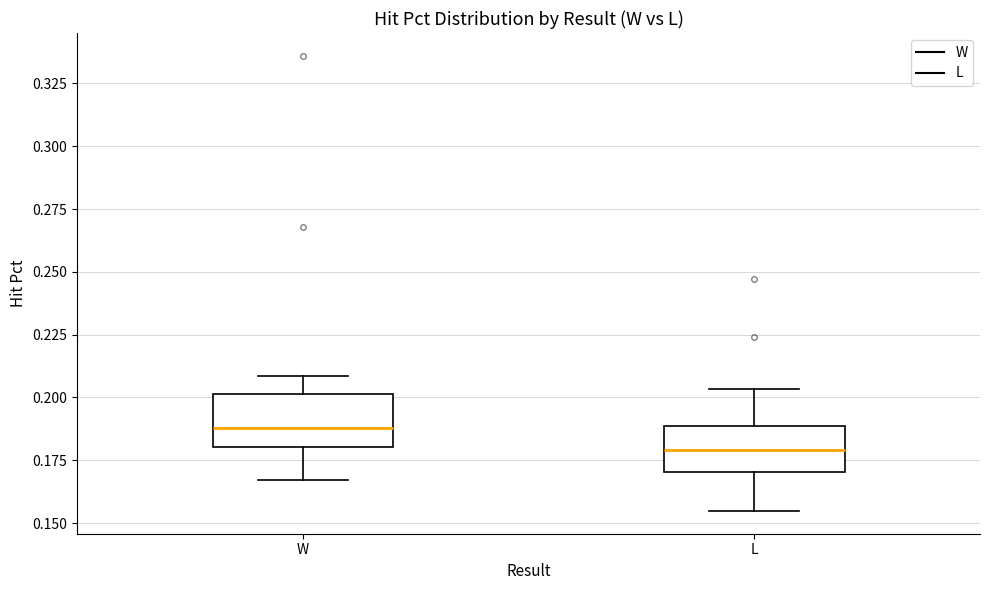

Where is the lower edge of the box for W on the y-axis? The values are not printed on the chart, so give them approximately, as read against the axis.

0.180